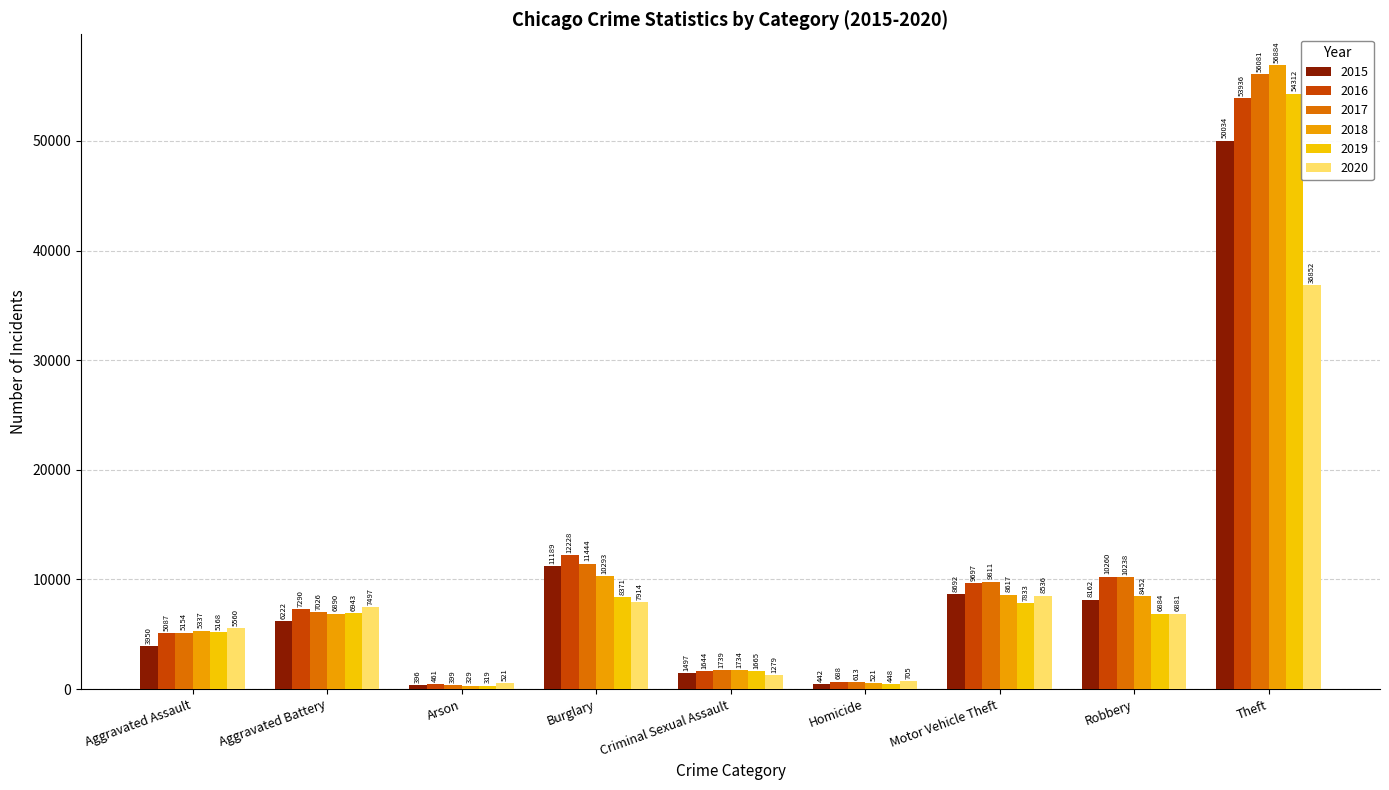

What is the spread (max minus min) of values at Homicide?

263